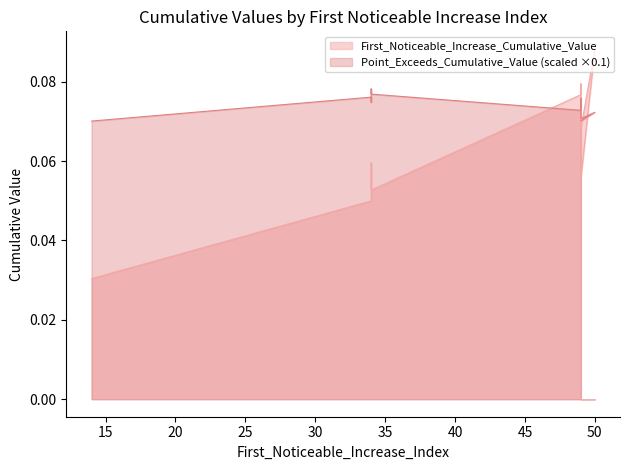

What is the value of the First_Noticeable_Increase_Cumulative_Value point at the 6th from the left?

0.1